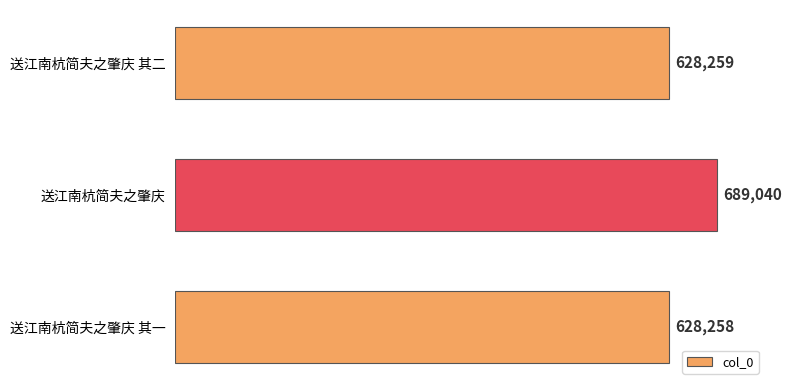

What is the sum of all values?

1945557